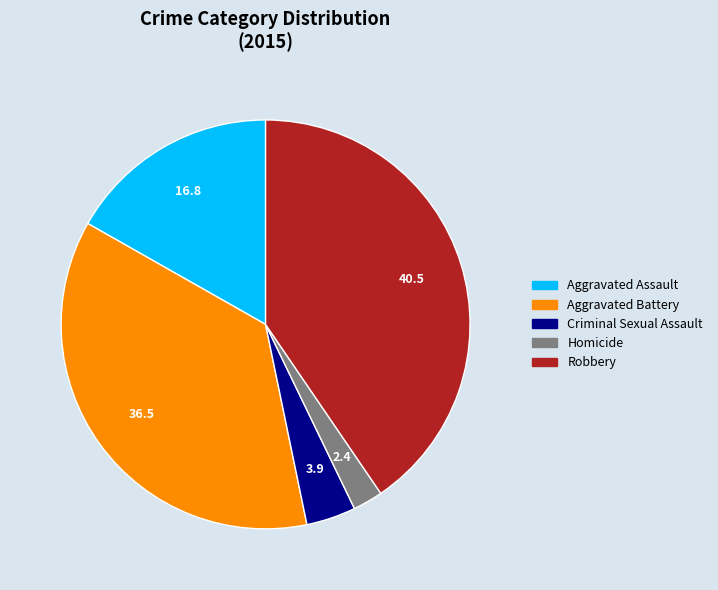

Between Aggravated Battery and Robbery, which is larger?

Robbery